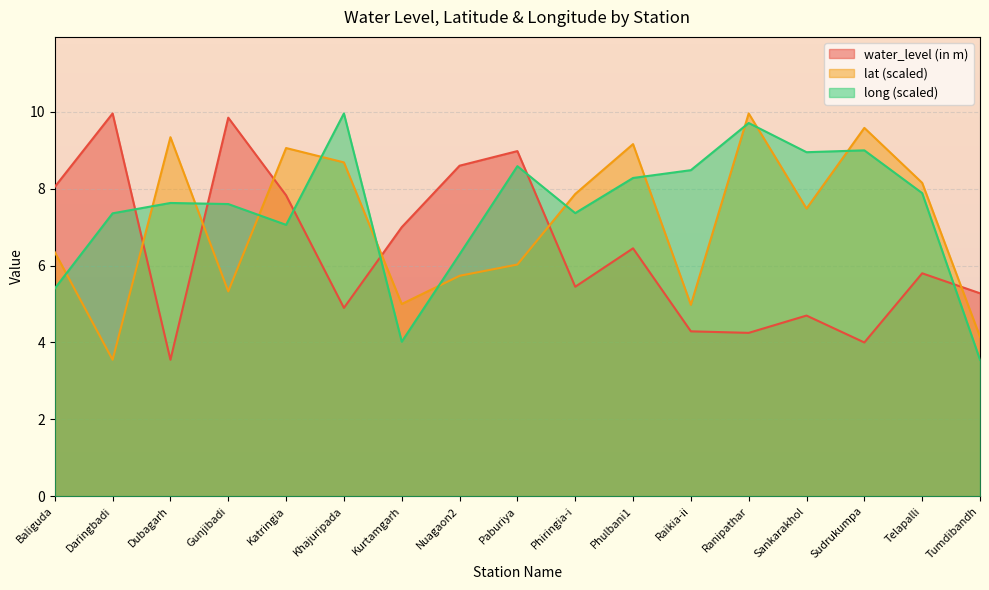

Reading left to right, what are all the values shown in this chart?

water_level (in m): 8.1	10.0	3.5	9.8	7.8	4.9	7.0	8.6	9.0	5.5	6.5	4.3	4.2	4.7	4.0	5.8	5.3
lat: 6.4	3.5	9.3	5.3	9.1	8.7	5.0	5.7	6.0	7.9	9.2	5.0	10.0	7.5	9.6	8.2	4.1
long: 5.4	7.4	7.6	7.6	7.1	10.0	4.0	6.3	8.6	7.4	8.3	8.5	9.7	9.0	9.0	7.9	3.5